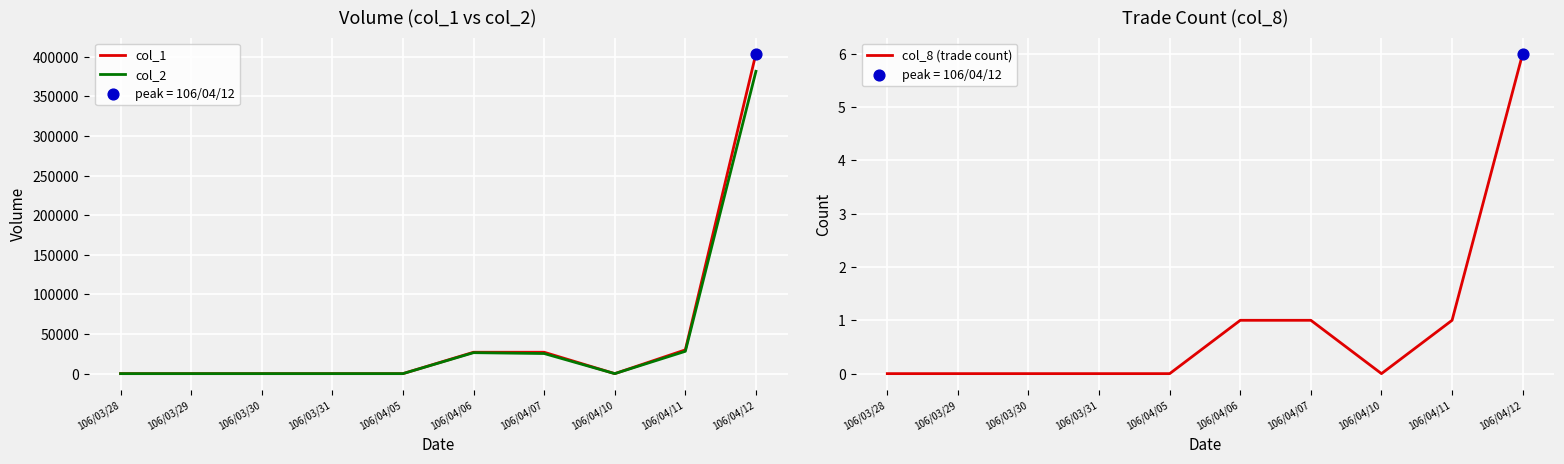

Which series contains the lowest Y value?

col_1